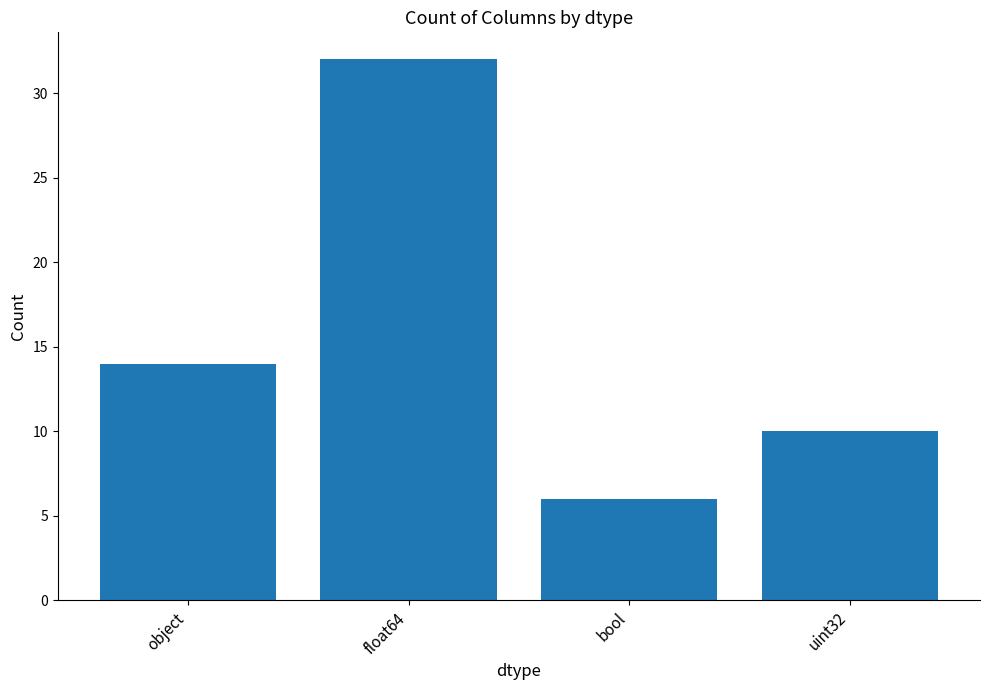

Read the value at bool, to the nearest 5.

5